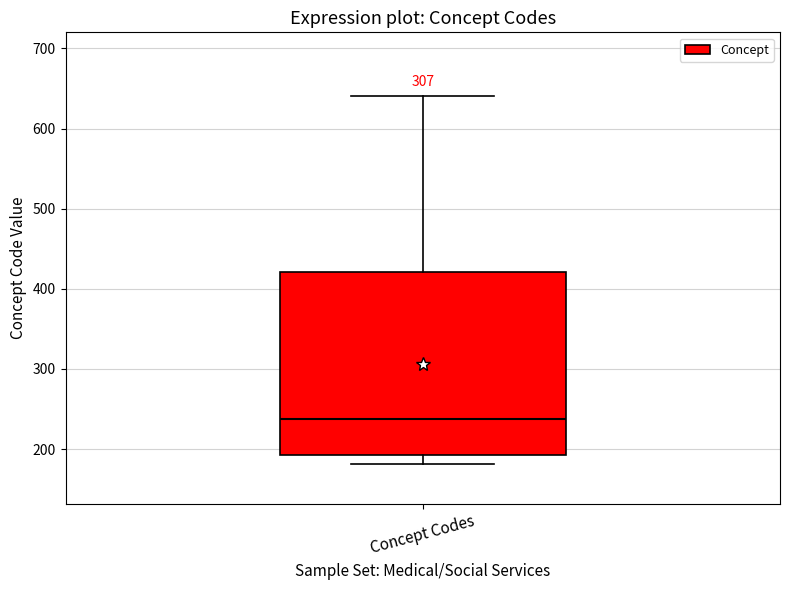

Read this box plot against the y-axis: the position of the median line, the range covered by the box, and the ends of both whiskers. The values are not printed on the chart, so give them approximately, as read against the axis.

median 240, box 190 to 420, whiskers 180 to 640